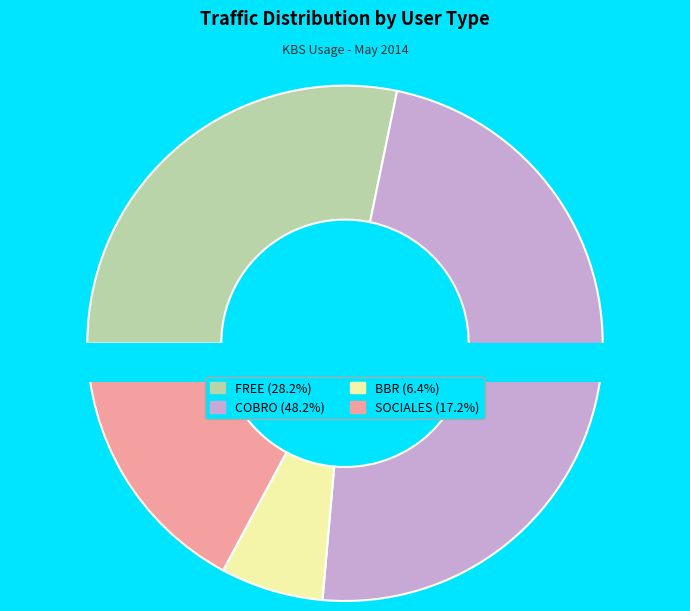

Do SOCIALES and FREE together represent more than half of the pie?

No